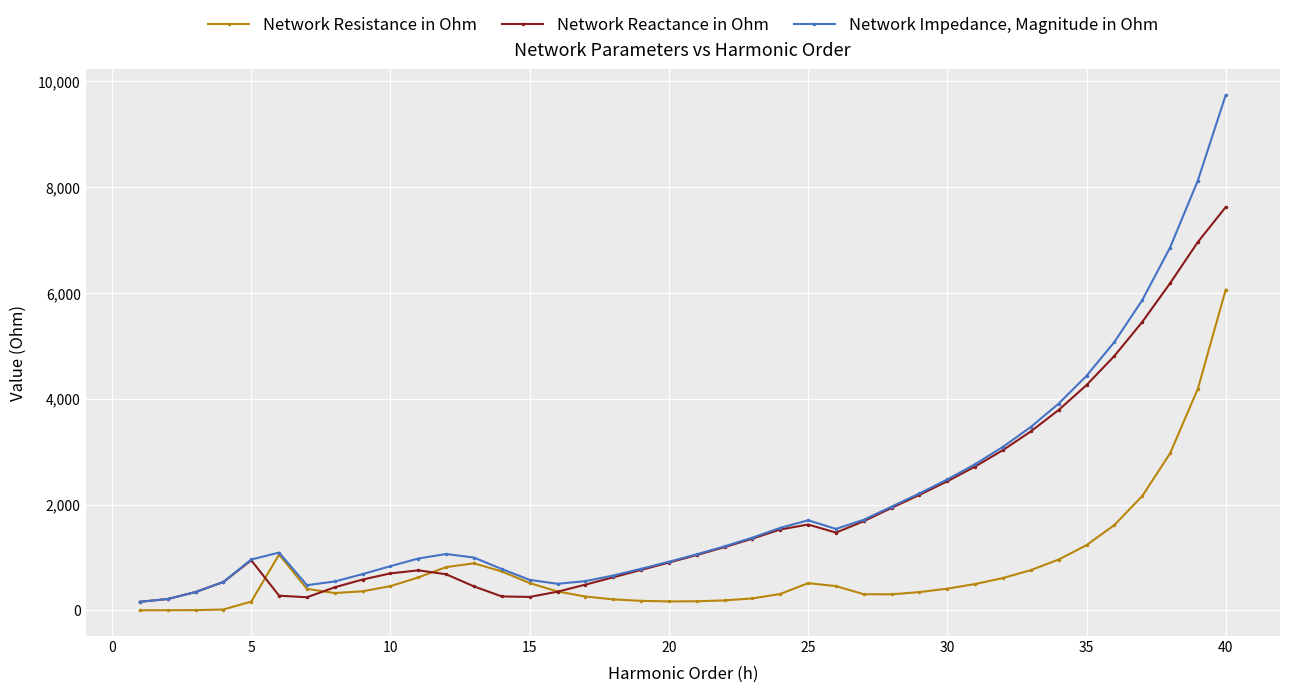

What is the value of the Network Impedance, Magnitude in Ohm point at the 1st from the left?

162.5